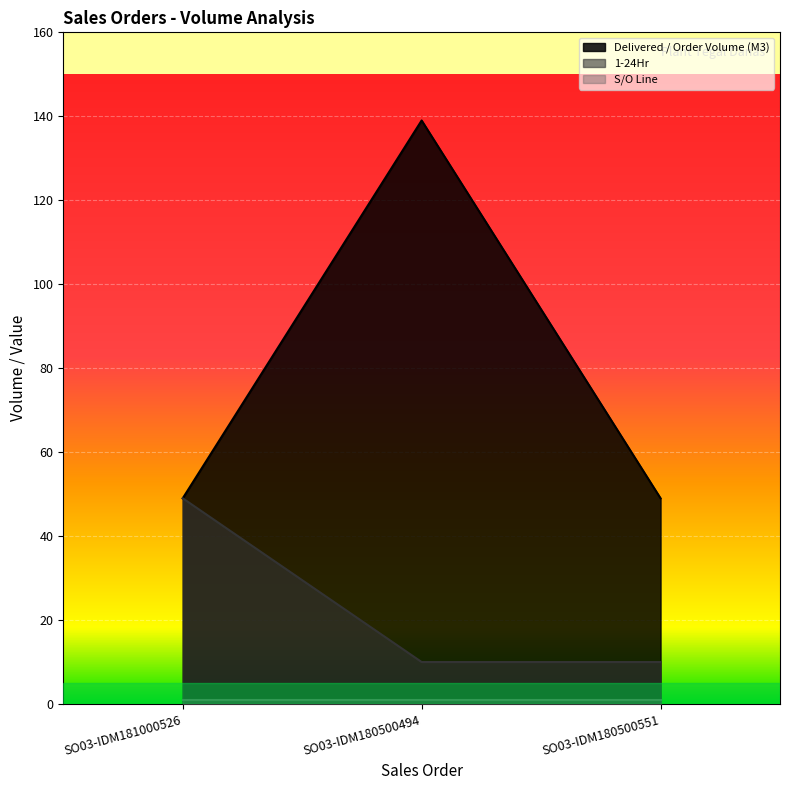

What is the highest value of the 1-24Hr series?

49